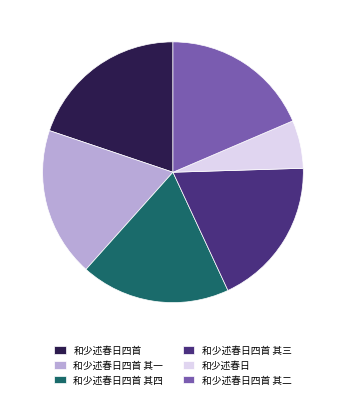

True or false: 和少述春日四首 其四 accounts for 19% of the total.

True